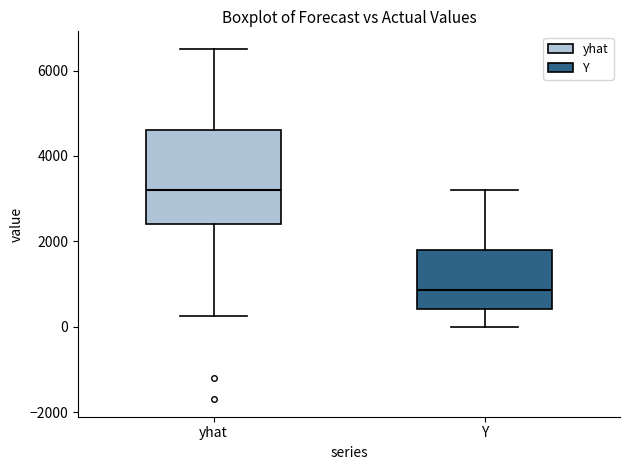

Reading left to right, transcribe this box plot: for each box, give where its median line is, the range the box spans, and where its two whiskers end, as read against the y-axis. The values are not printed on the chart, so give them approximately, as read against the axis.

yhat: median 3200, box 2400 to 4600, whiskers 200 to 6600
Y: median 800, box 400 to 1800, whiskers 0 to 3200